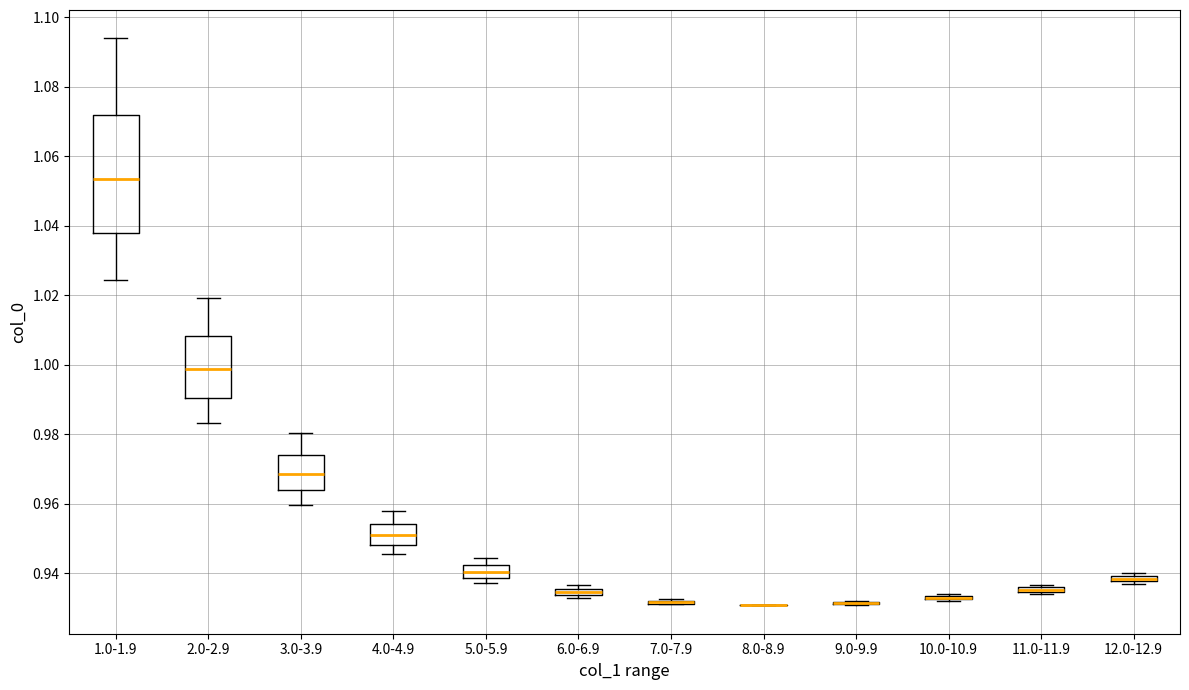

Comparing the boxes themselves (not the whiskers), which one is the tallest?

1.0-1.9